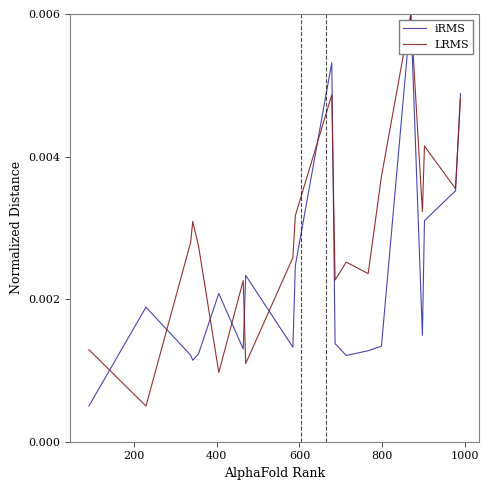

Which series has the largest total across all categories?

LRMS